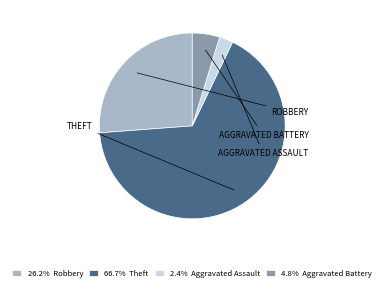

Does any single category account for the majority?

Yes